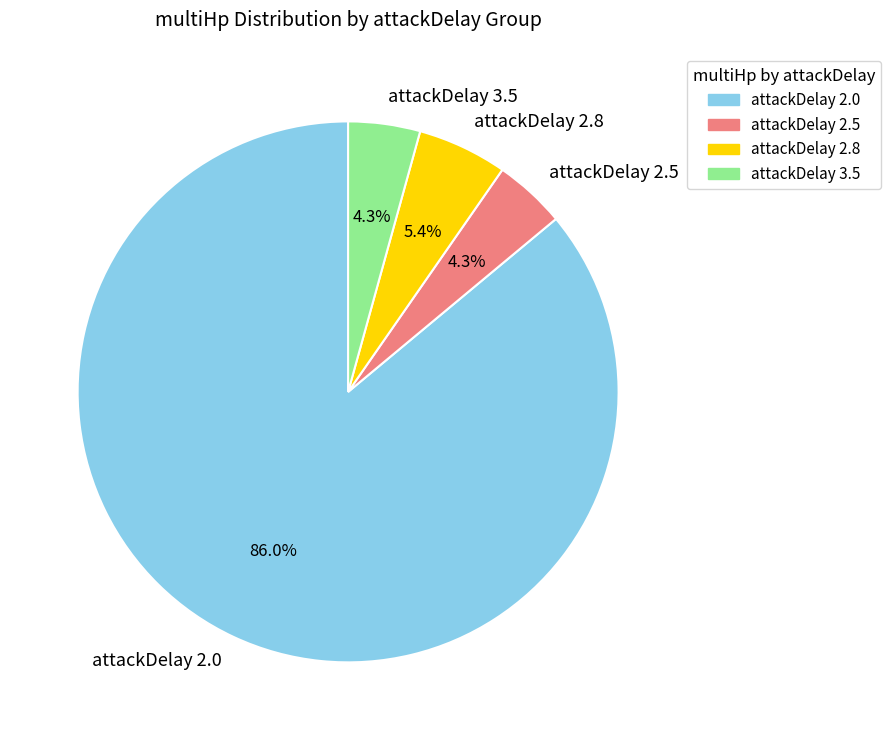

What is the largest slice in the pie chart?

attackDelay 2.0